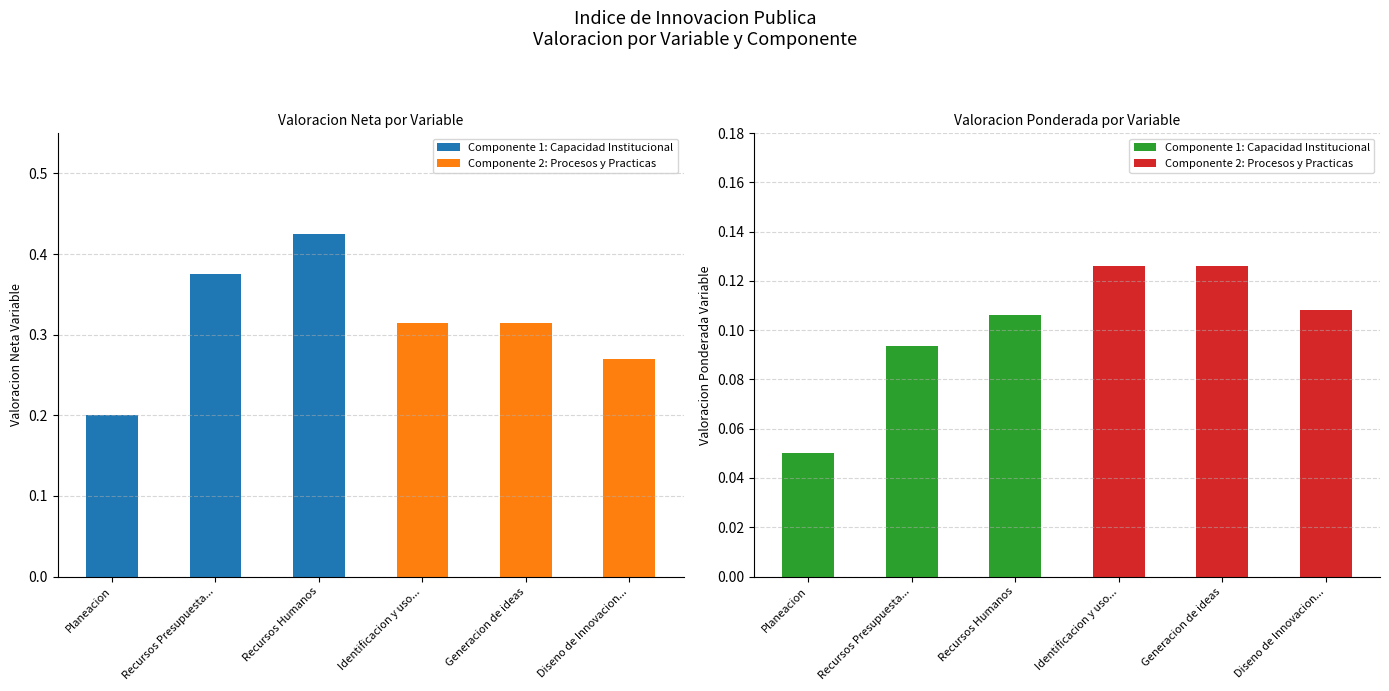

What is the value of the Componente 2: Procesos y Practicas bar at the 3rd from the left?

0.1